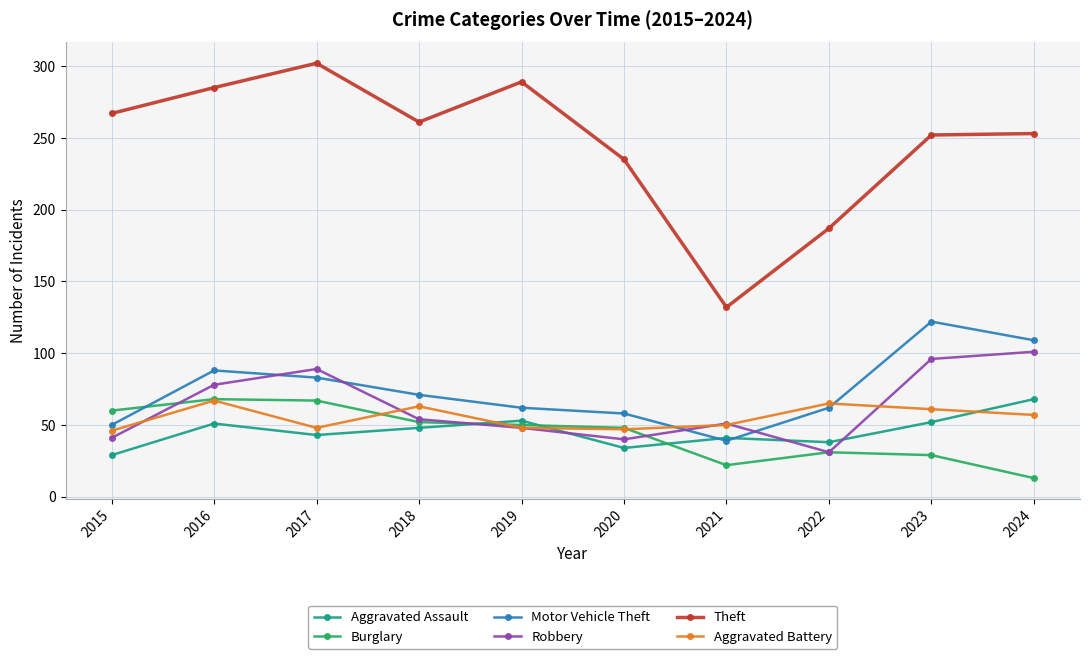

True or false: Robbery and Theft cross at least once.

False